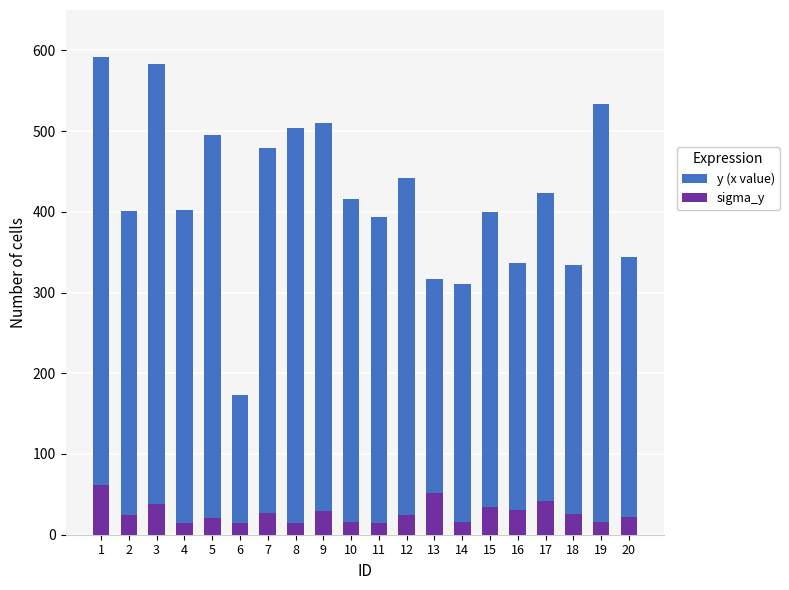

How many values in the y (x value) series exceed 416?

9